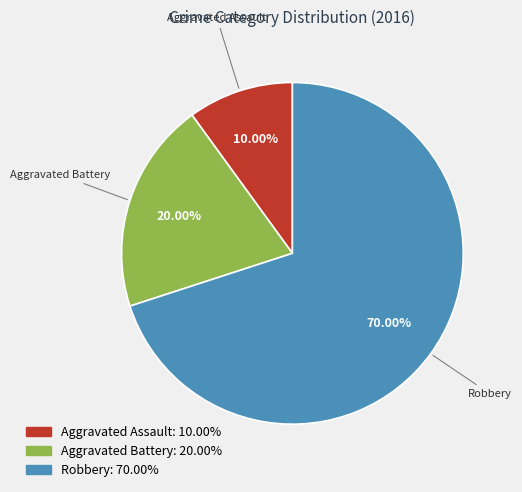

Is it true that Aggravated Assault is 1% of the pie?

False